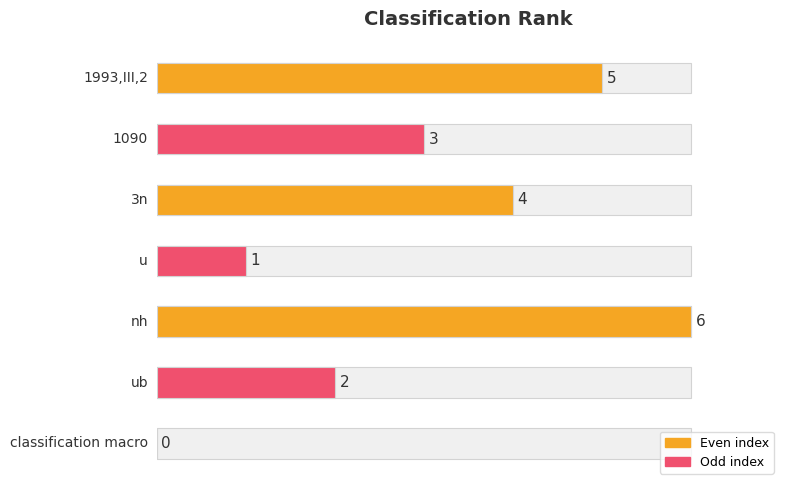

Which category has the highest value across all series?

nh